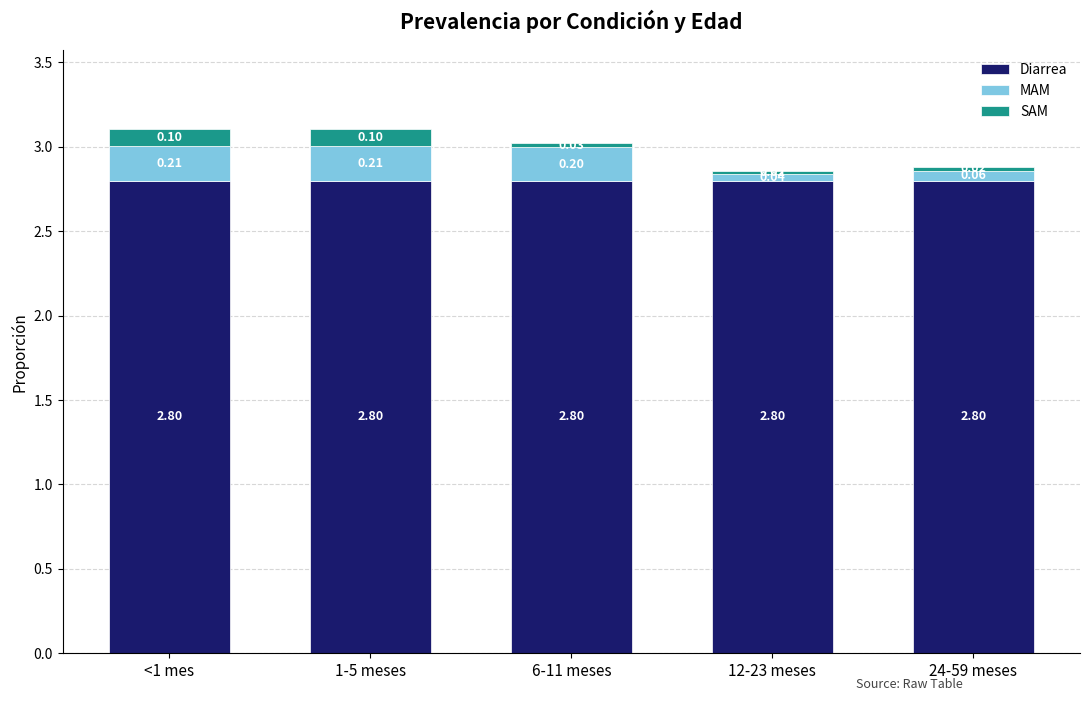

Count the number of categories in the chart.

5